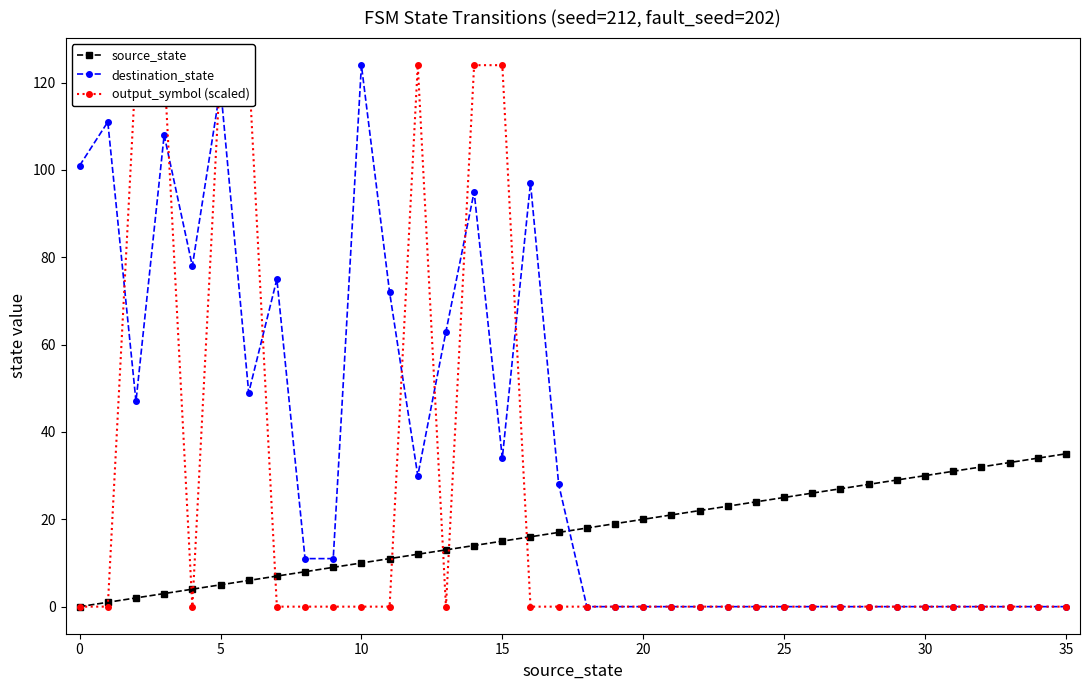

True or false: destination_state has more than 1 interior local peaks.

True